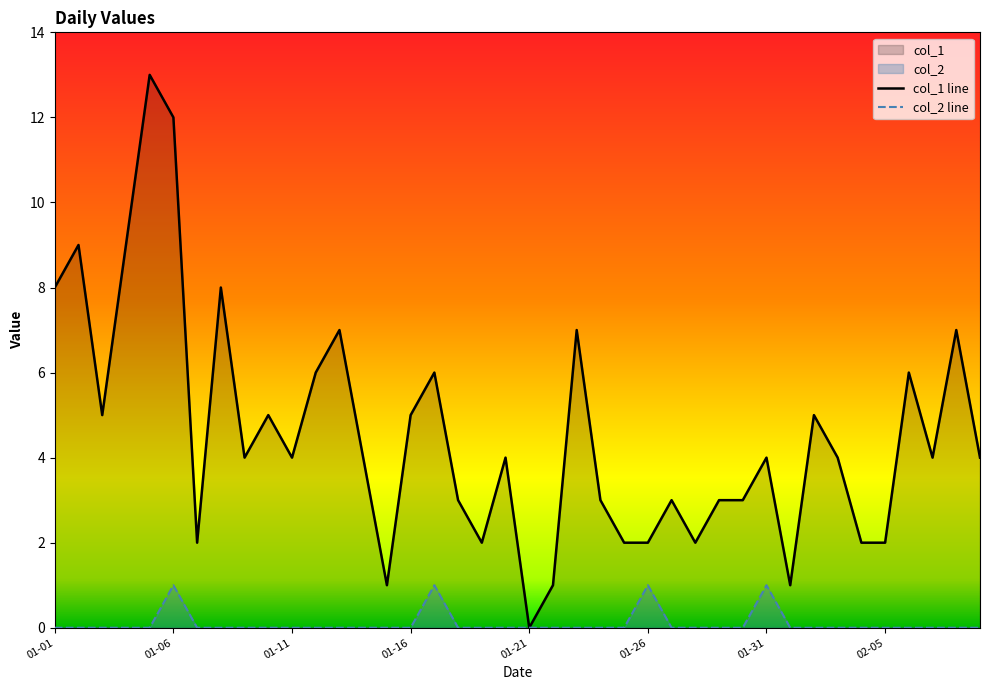

What is the greatest value displayed?

13